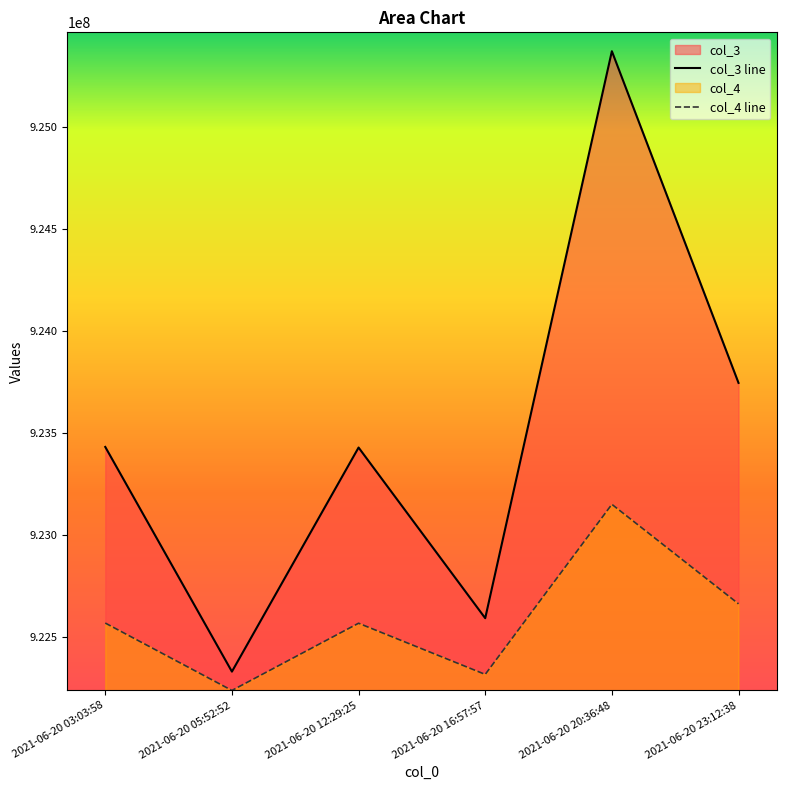

True or false: col_4 line has a value of 1413278271.2 at 2021-06-20 16:57:57.

False